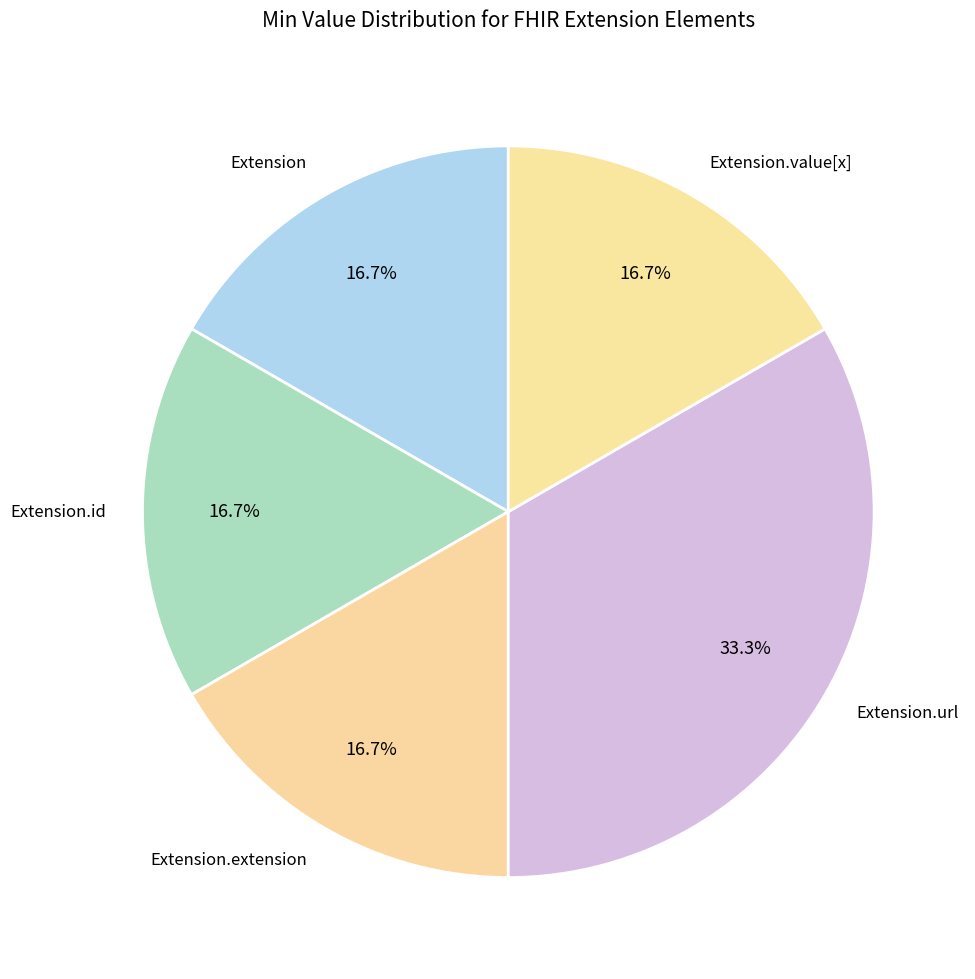

How many slices are in this pie chart?

5